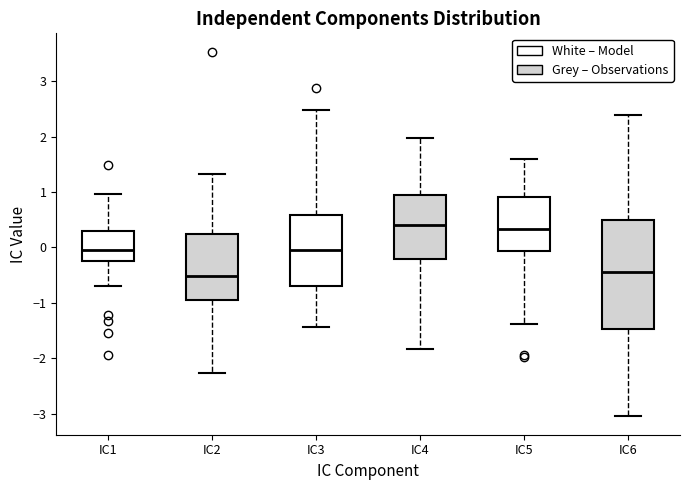

Reading left to right, read every box against the y-axis: the position of its median line, the range the box covers, and the ends of its whiskers. The values are not printed on the chart, so give them approximately, as read against the axis.

IC1: median 0.0, box -0.2 to 0.3, whiskers -0.7 to 1.0
IC2: median -0.5, box -0.9 to 0.3, whiskers -2.3 to 1.3
IC3: median -0.1, box -0.7 to 0.6, whiskers -1.4 to 2.5
IC4: median 0.4, box -0.2 to 0.9, whiskers -1.8 to 2.0
IC5: median 0.3, box -0.1 to 0.9, whiskers -1.4 to 1.6
IC6: median -0.4, box -1.5 to 0.5, whiskers -3.1 to 2.4